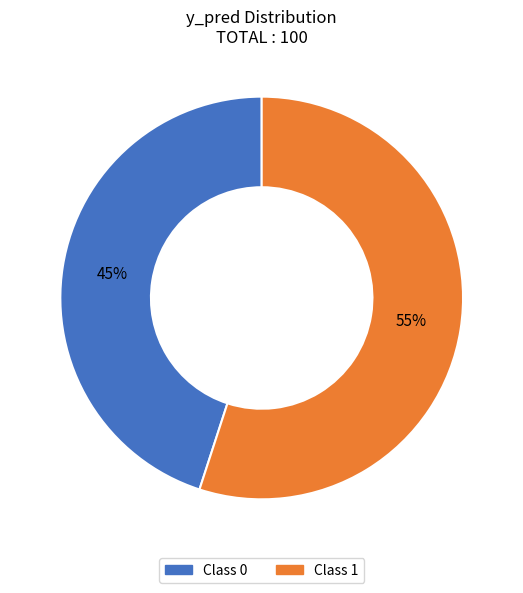

To the nearest percent, what portion does Class 0 represent?

45%